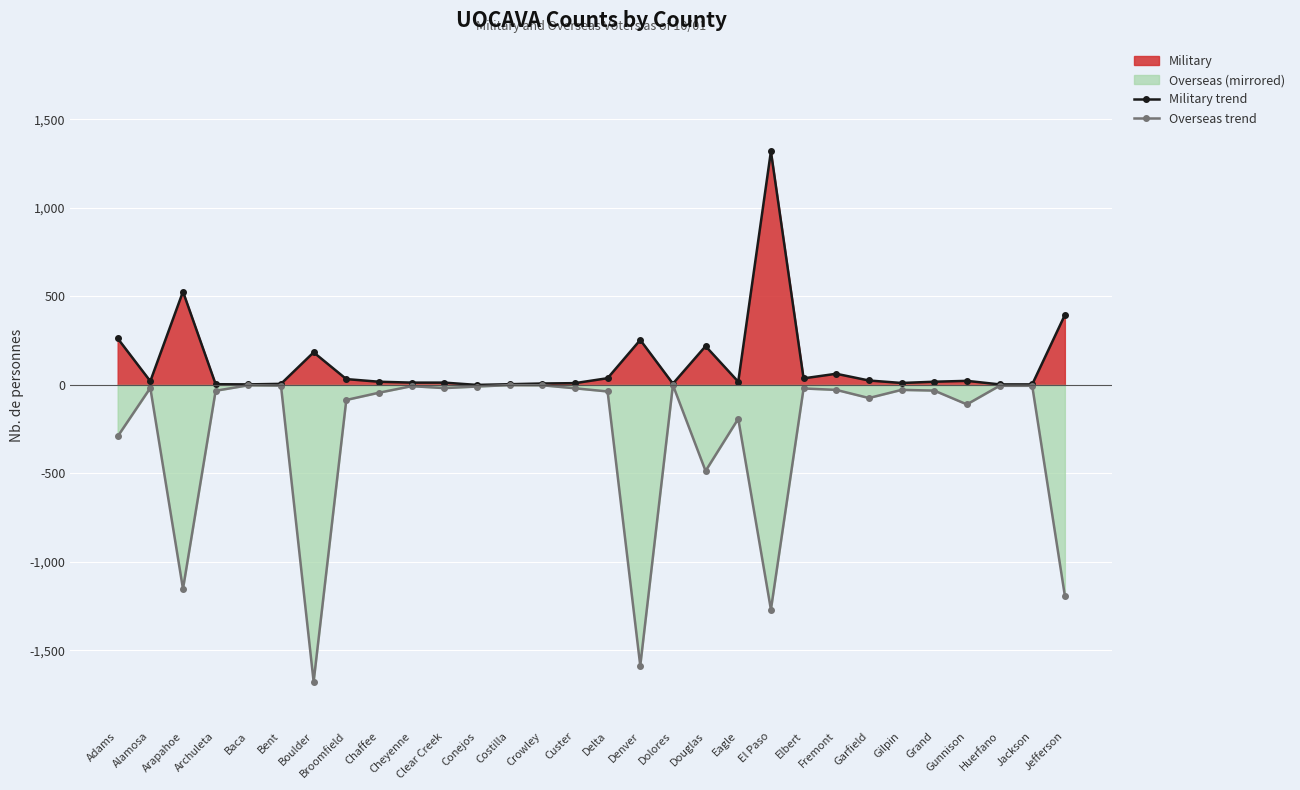

True or false: Overseas trend and Military trend cross at least once.

False